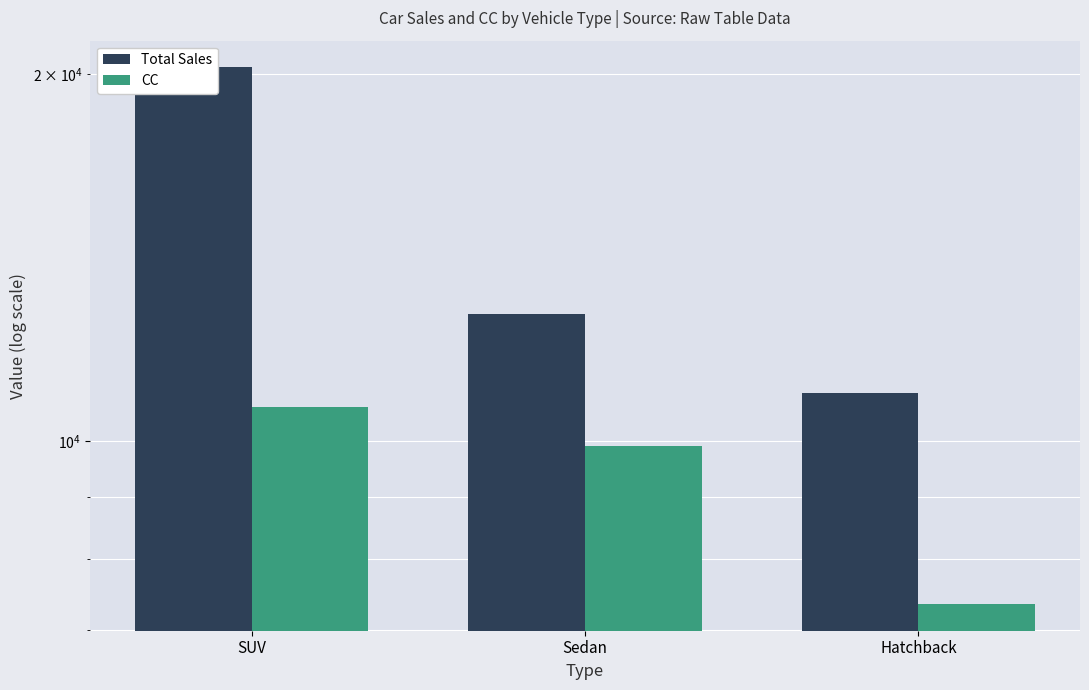

What is the difference between the maximum and minimum values in the CC series?

3303